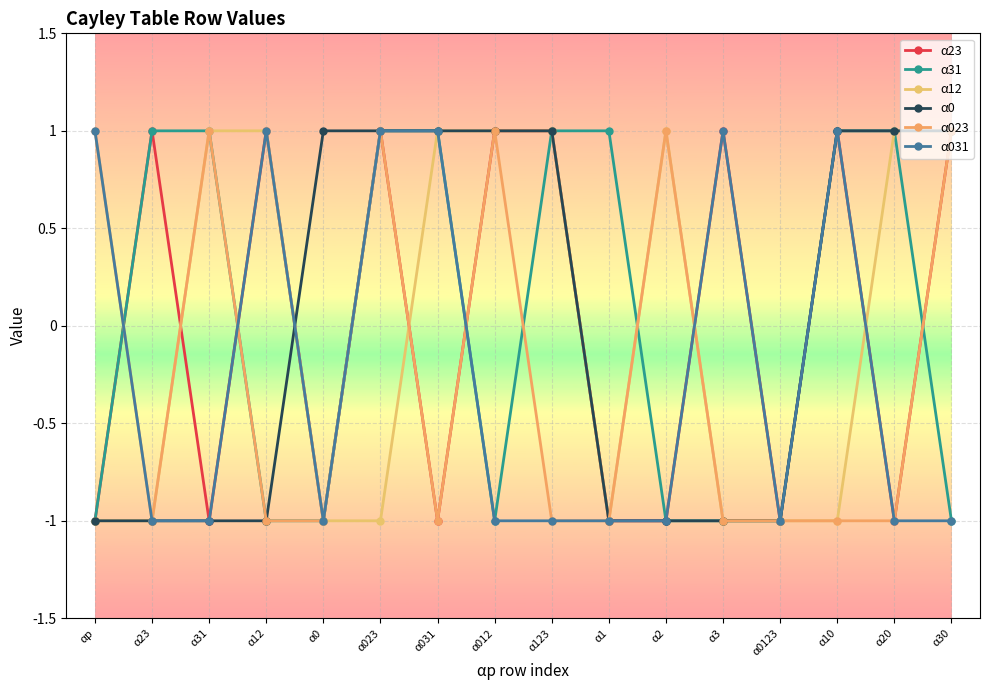

Which series has the largest total across all categories?

α23